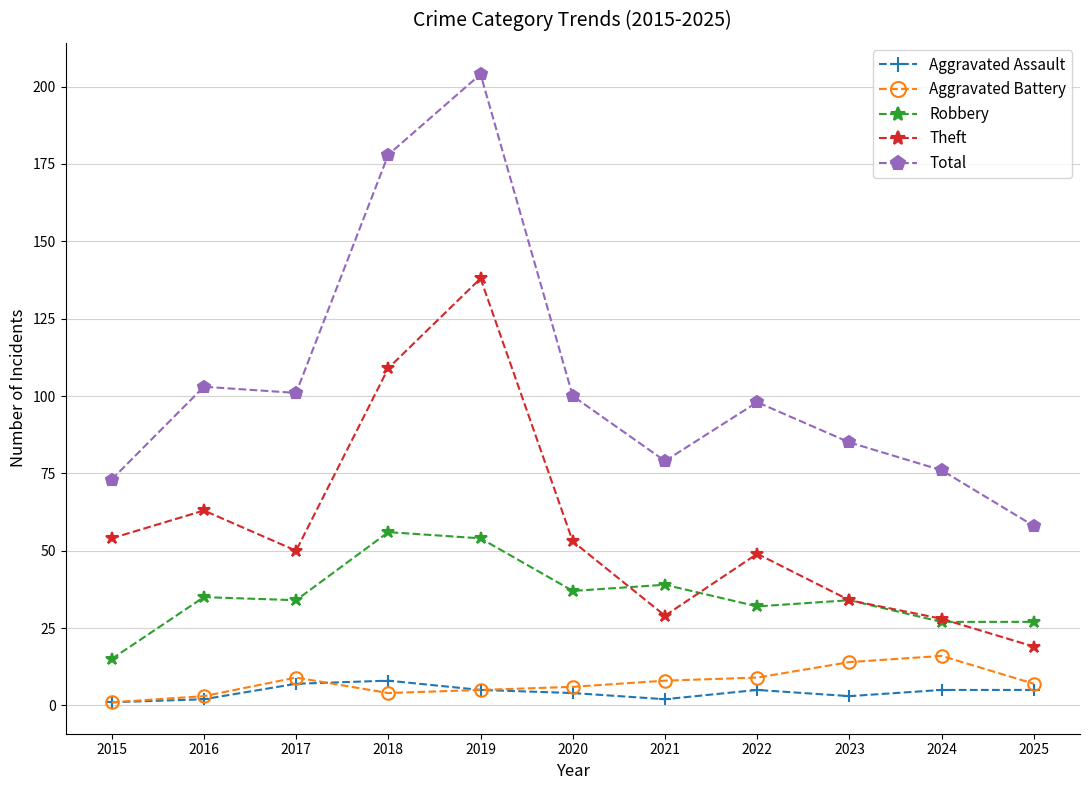

What is the spread (max minus min) of values at 2025?

53